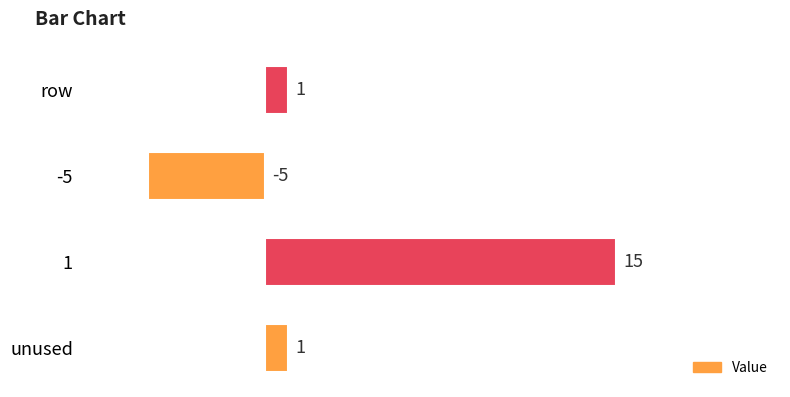

What is the difference between the maximum and minimum values?

20